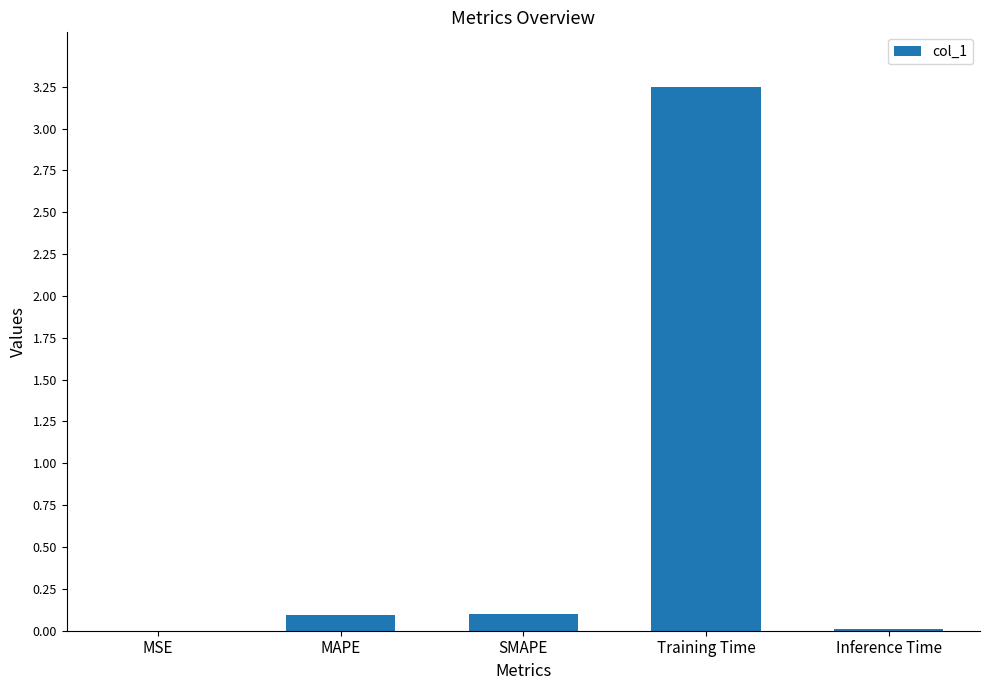

Is it true that the value at SMAPE is 0.1?

True